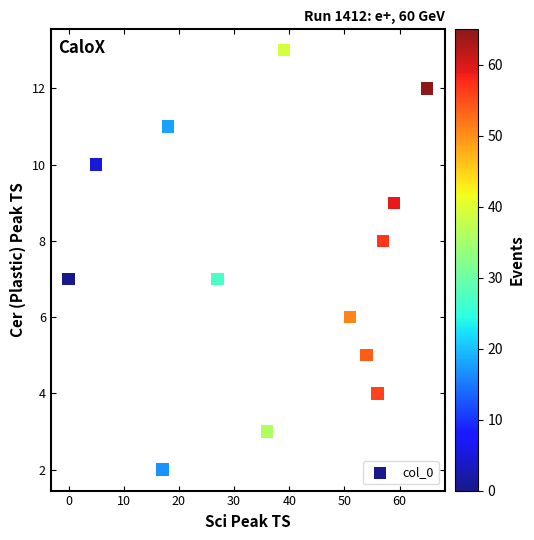

What is the range of X values (max minus min)?

65